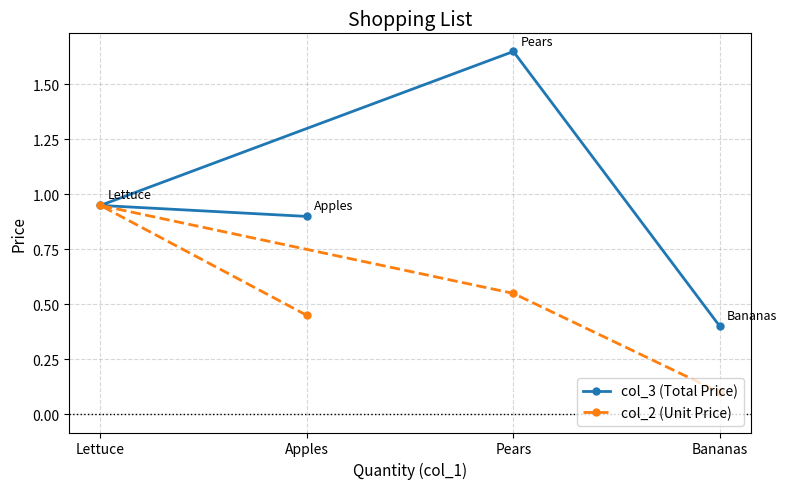

The col_2 (Unit Price) series shows 0.5 at Apples. True or false?

True